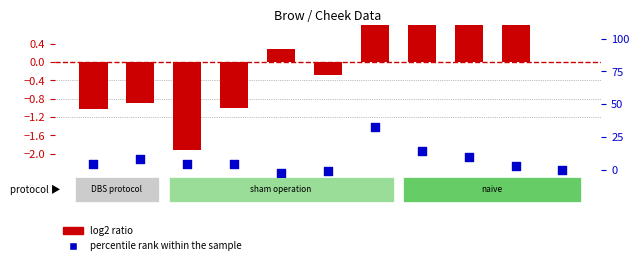

Which series reaches the minimum Y coordinate?

percentile rank within the sample